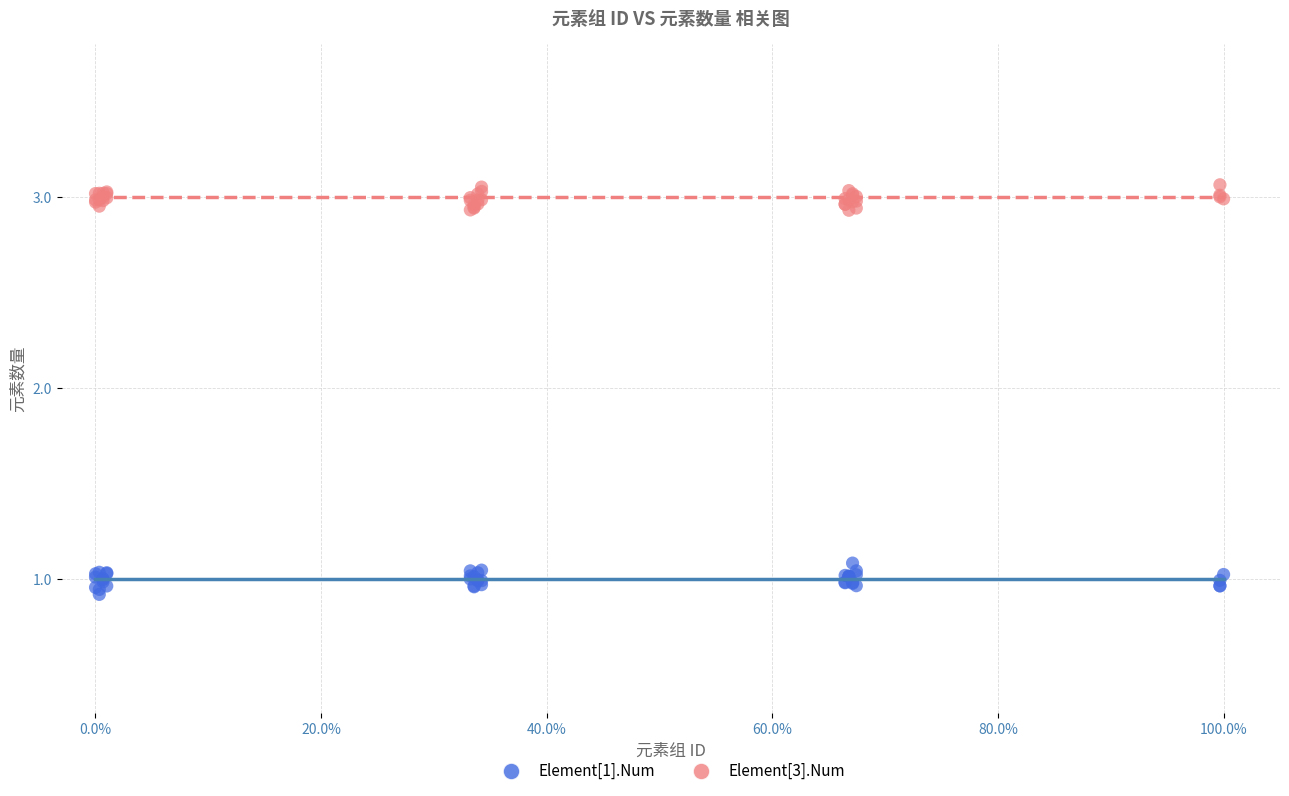

Which series contains the lowest Y value?

Element[1].Num